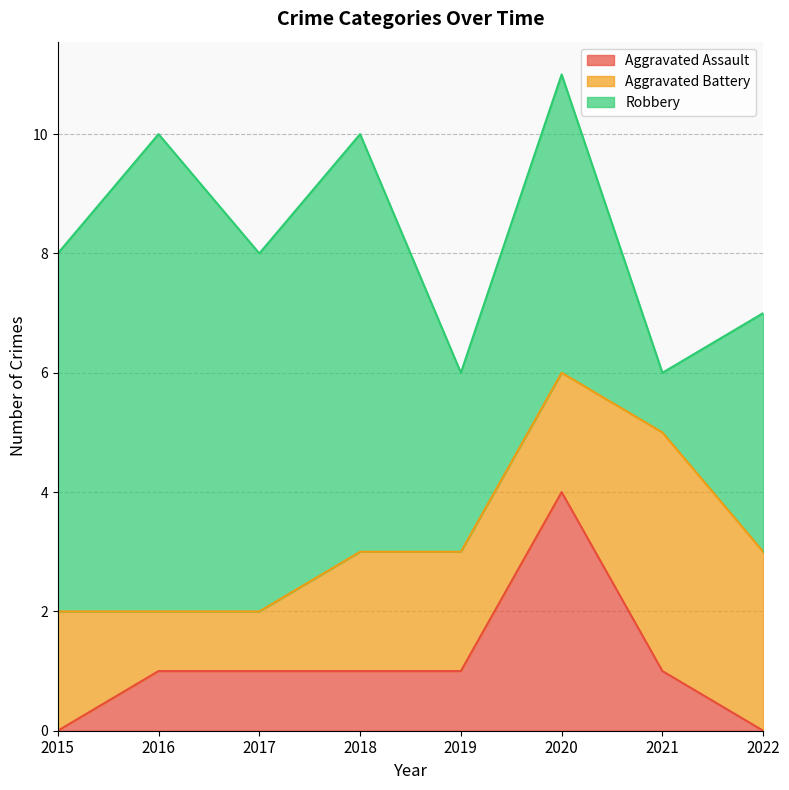

How many series are shown in this chart?

3